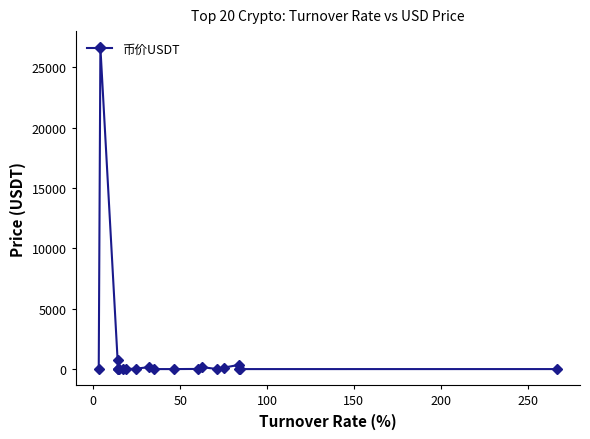

What is the maximum value shown in the chart?

26679.5